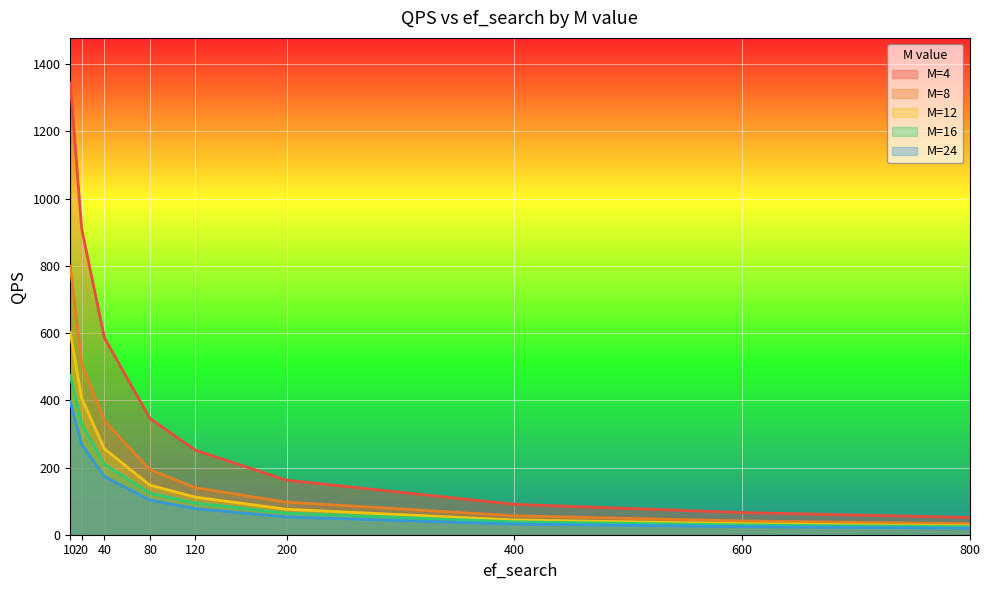

What is the value of the M=12 point at the 5th from the left?

111.6